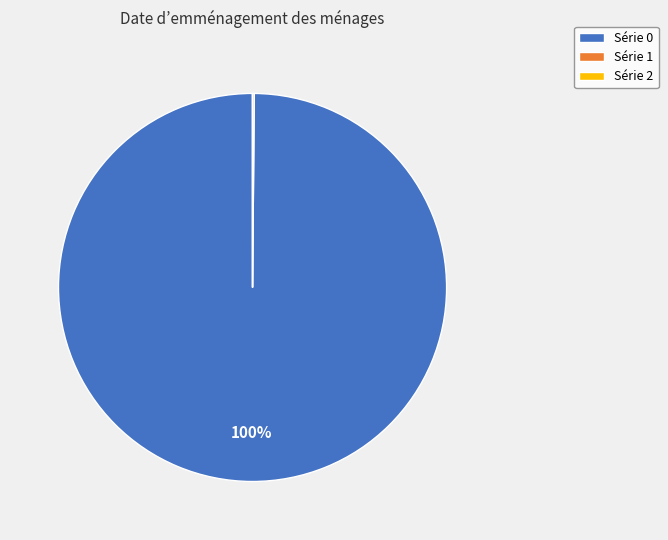

The Série 0 slice represents 100% of the pie. True or false?

True